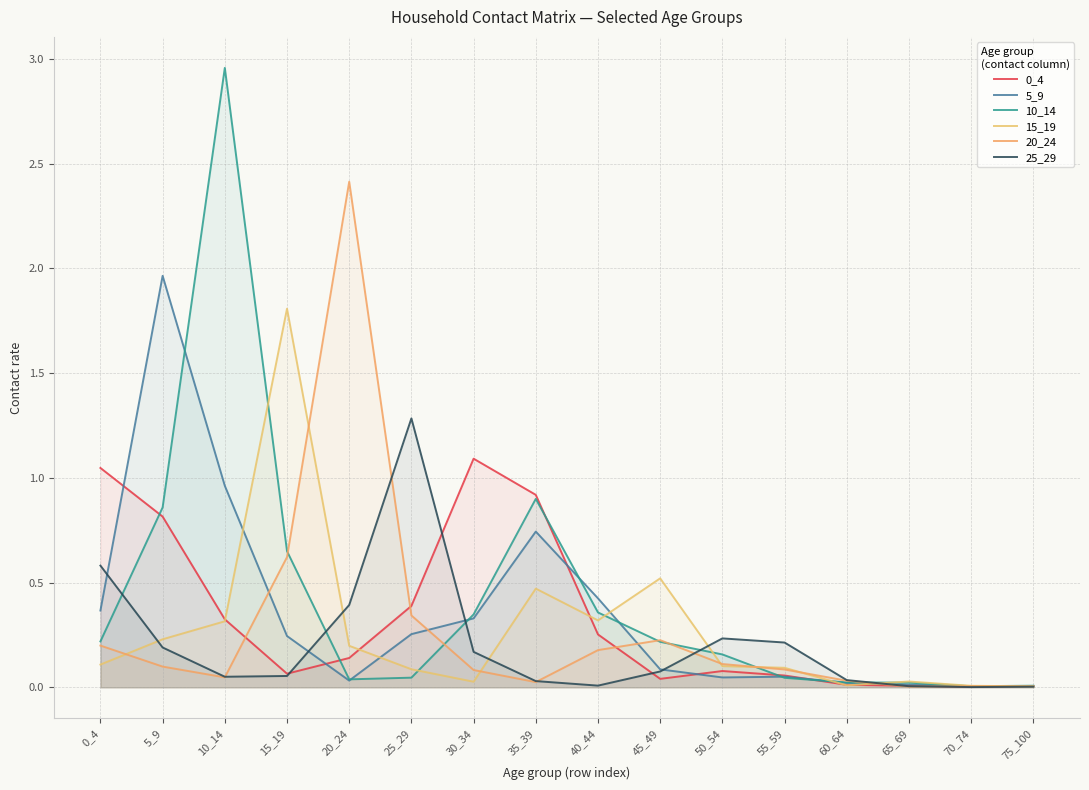

How many interior local valleys does the 25_29 series have?

3